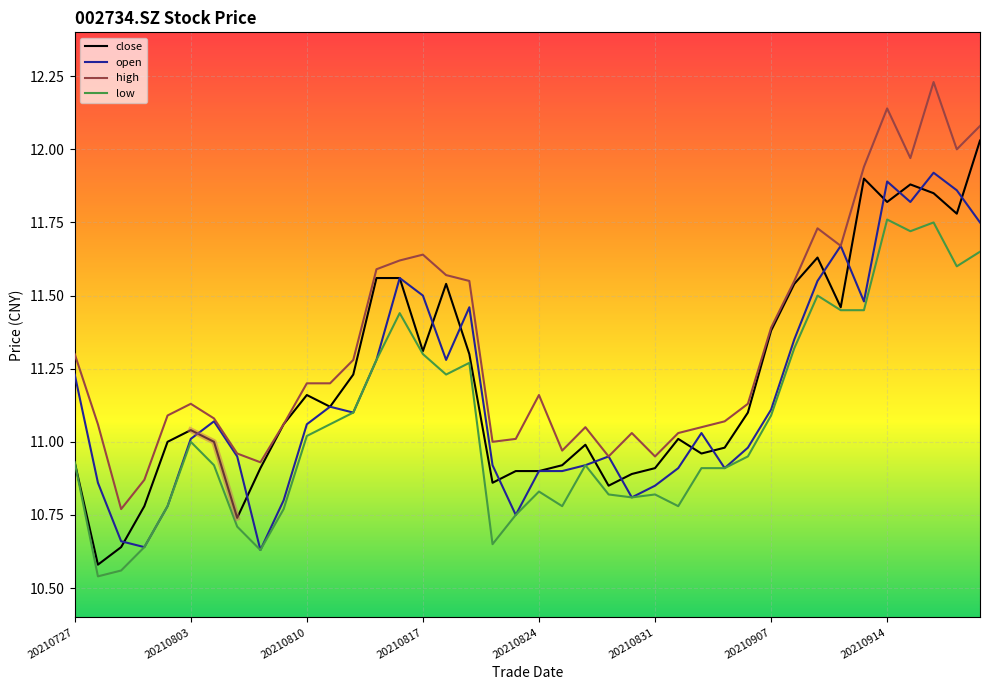

Which series has the widest spread of values?

high